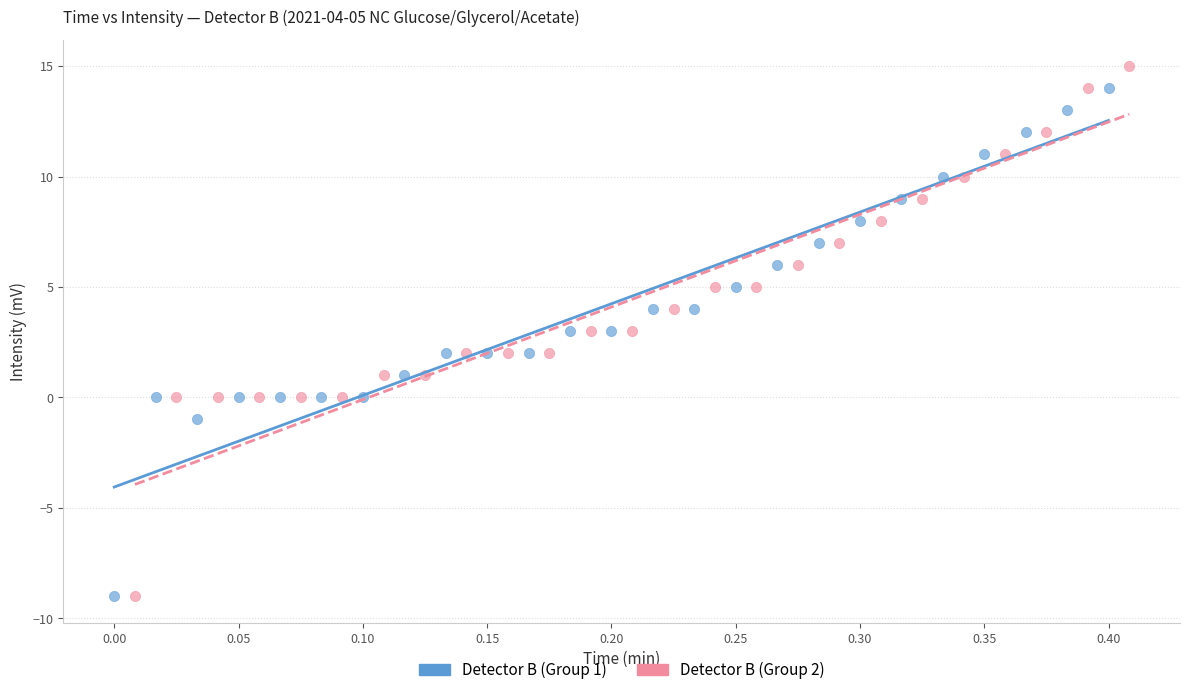

Which series has the widest spread of Y values?

Detector B (Group 2)